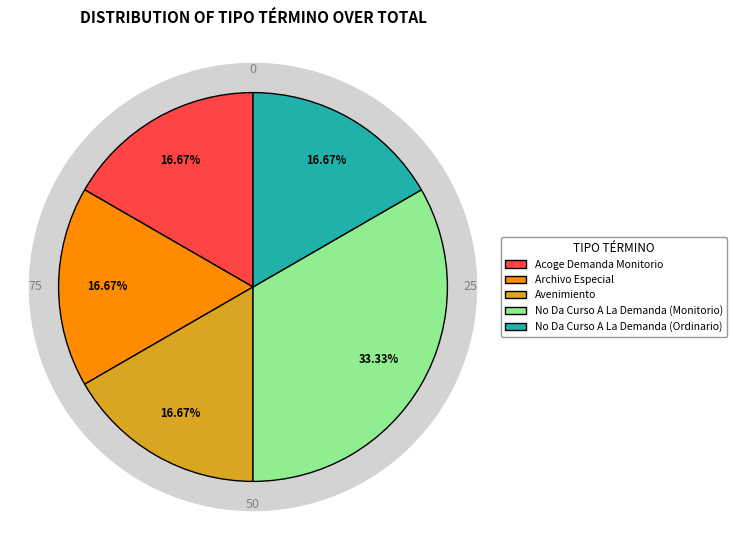

Count the number of slices in the pie.

5